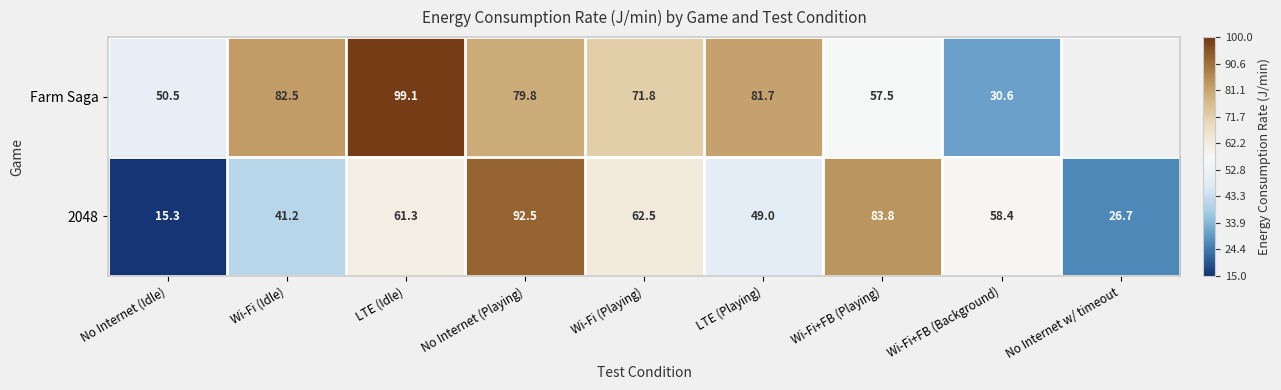

At which label does 2048 reach its peak?

No Internet (Playing)